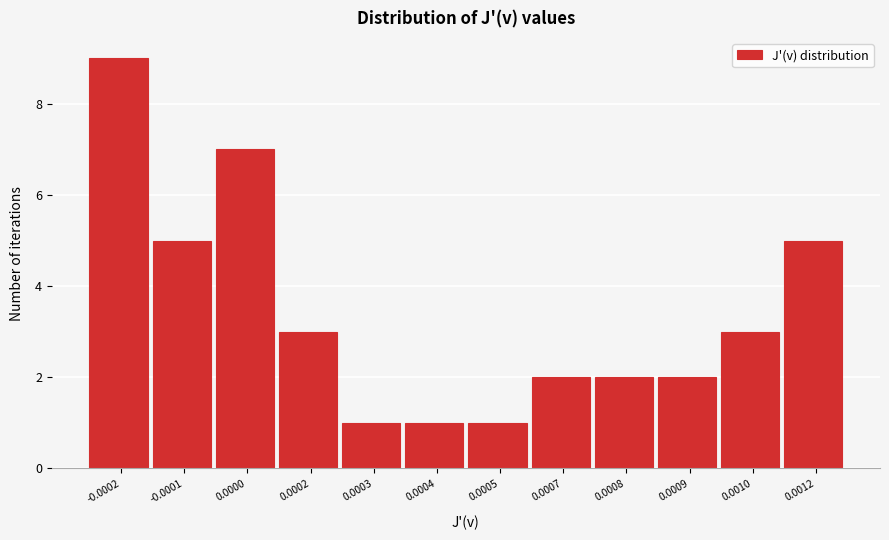

Reading left to right, what are all the values shown in this chart?

-0.0002=9	-0.0001=5	0.0000=7	0.0002=3	0.0003=1	0.0004=1	0.0005=1	0.0007=2	0.0008=2	0.0009=2	0.0010=3	0.0012=5